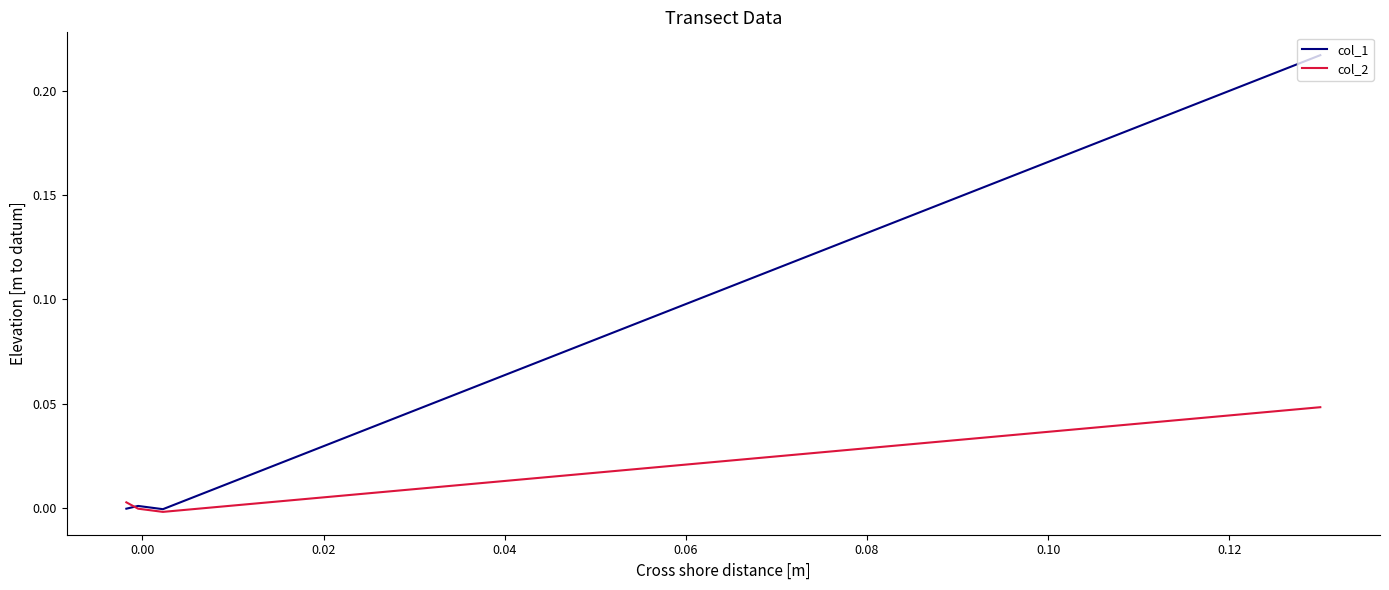

The col_2 series shows -0.0 at 0.00. True or false?

True